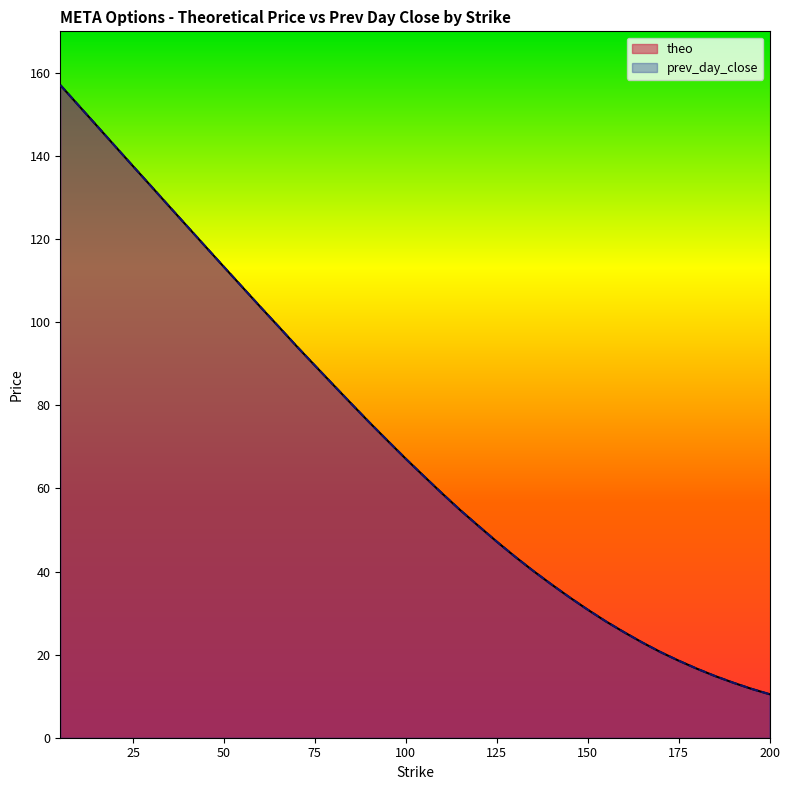

What is the difference between the prev_day_close values at 140 and 90?

39.0